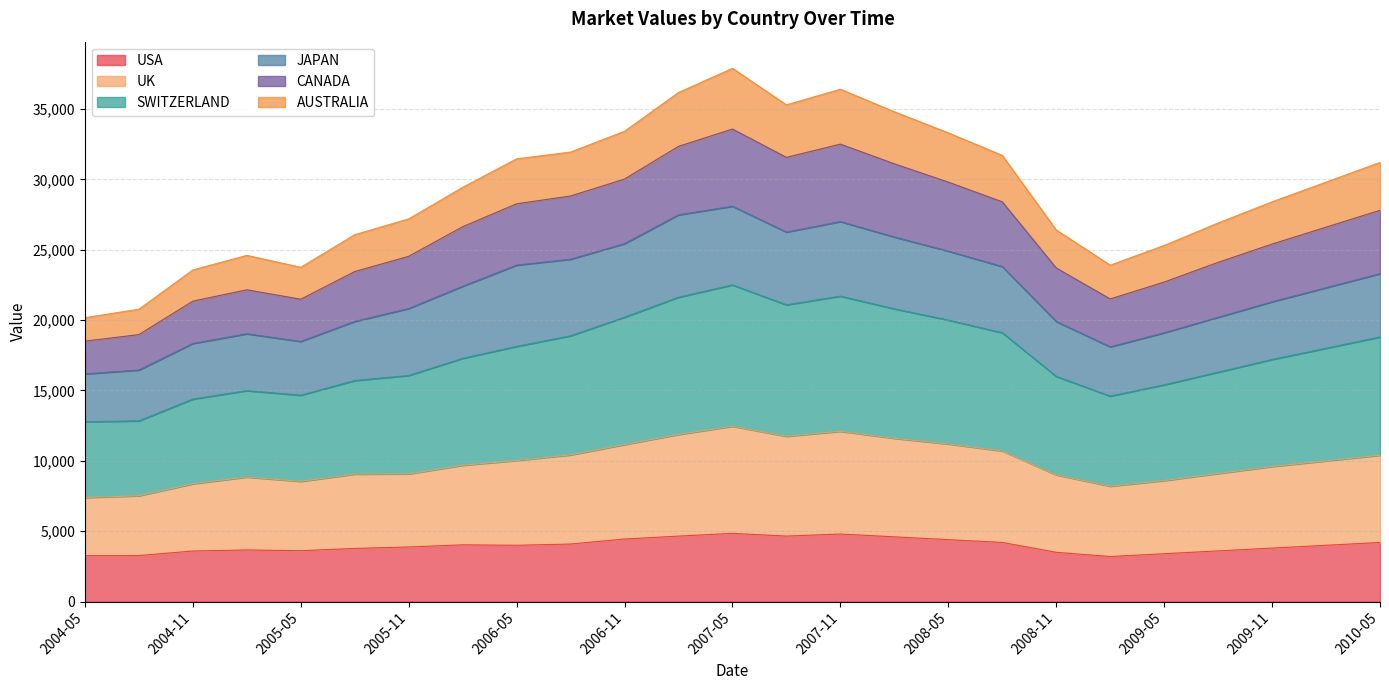

Between 2010-02 and 2004-05, which is larger?

2010-02